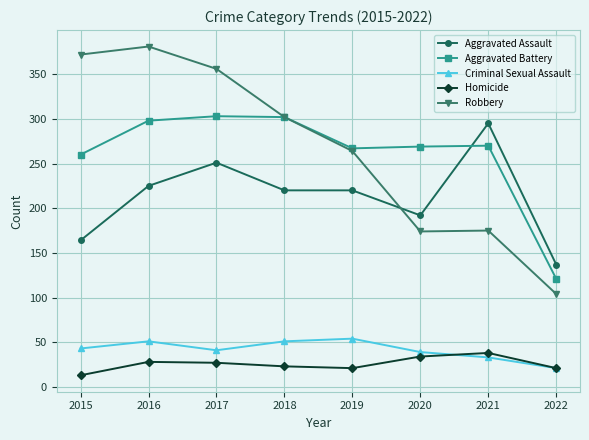

At 2016, list the series in order from largest to smallest.

Robbery, Aggravated Battery, Aggravated Assault, Criminal Sexual Assault, Homicide